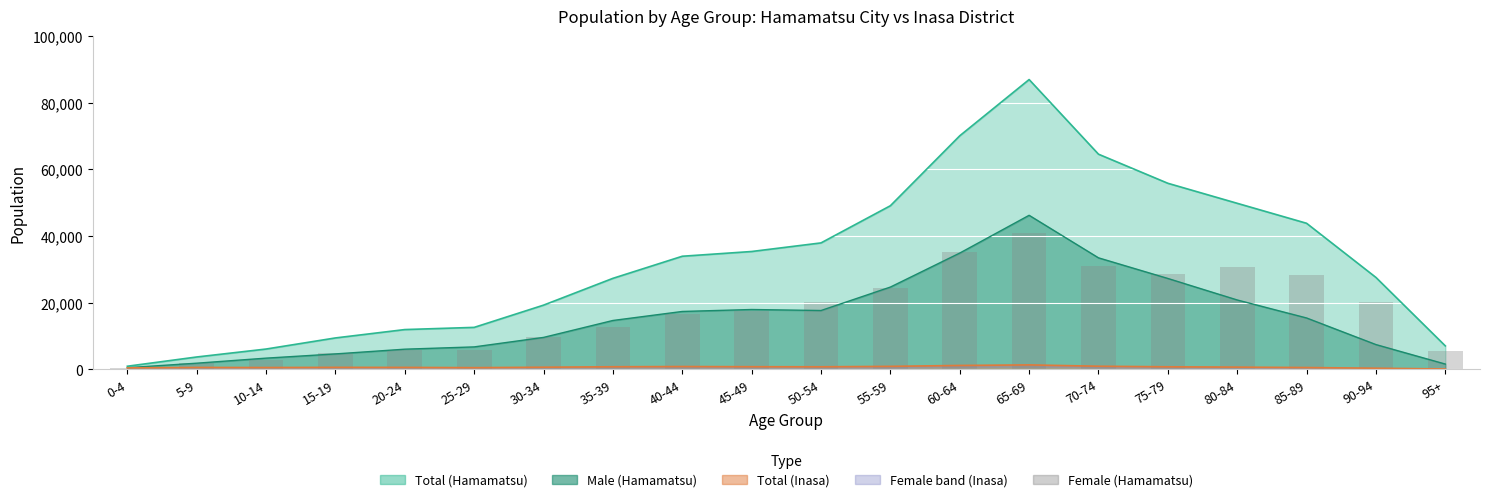

The value at 30-34 is 16141. True or false?

False